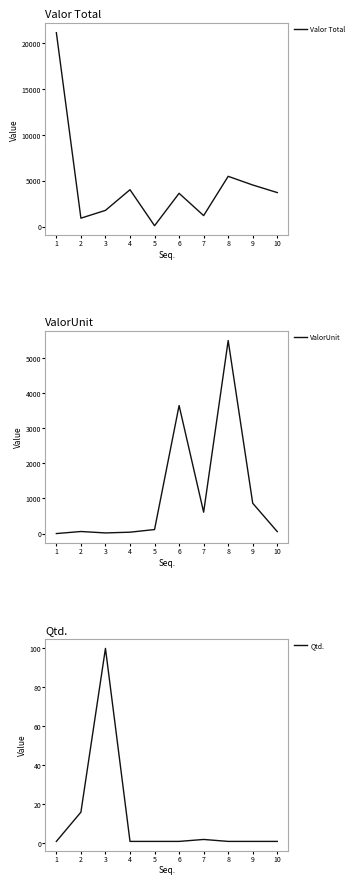

What are all the series names shown in the legend?

Valor Total, ValorUnit, Qtd.